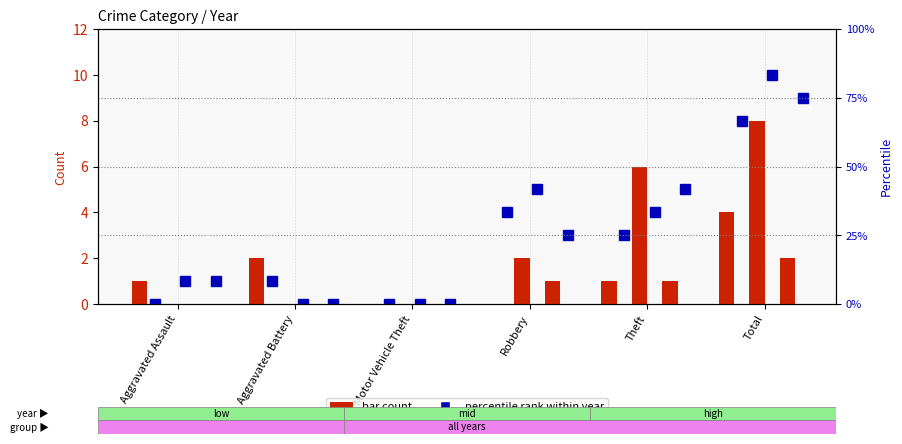

How many groups of bars are there?

6